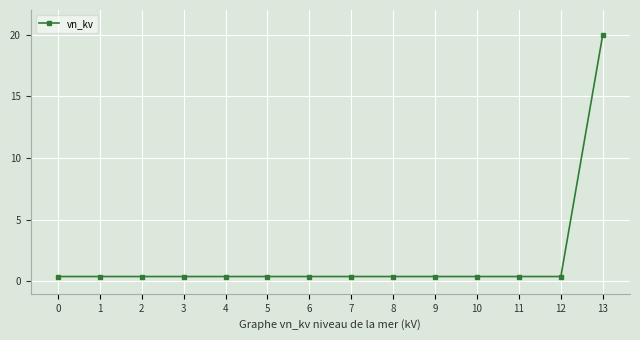

The chart shows a value of 0.4 at 8. True or false?

True